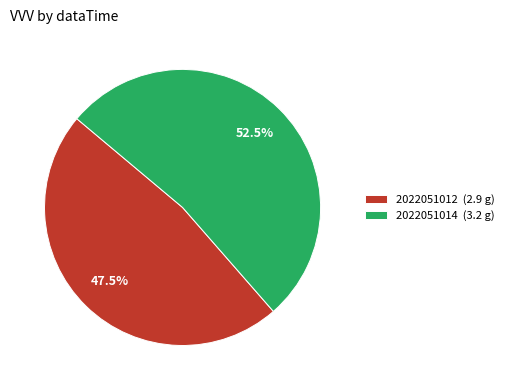

Approximately how many times larger is the value at 2022051014 (3.2 g) compared to 2022051012 (2.9 g)?

1.1